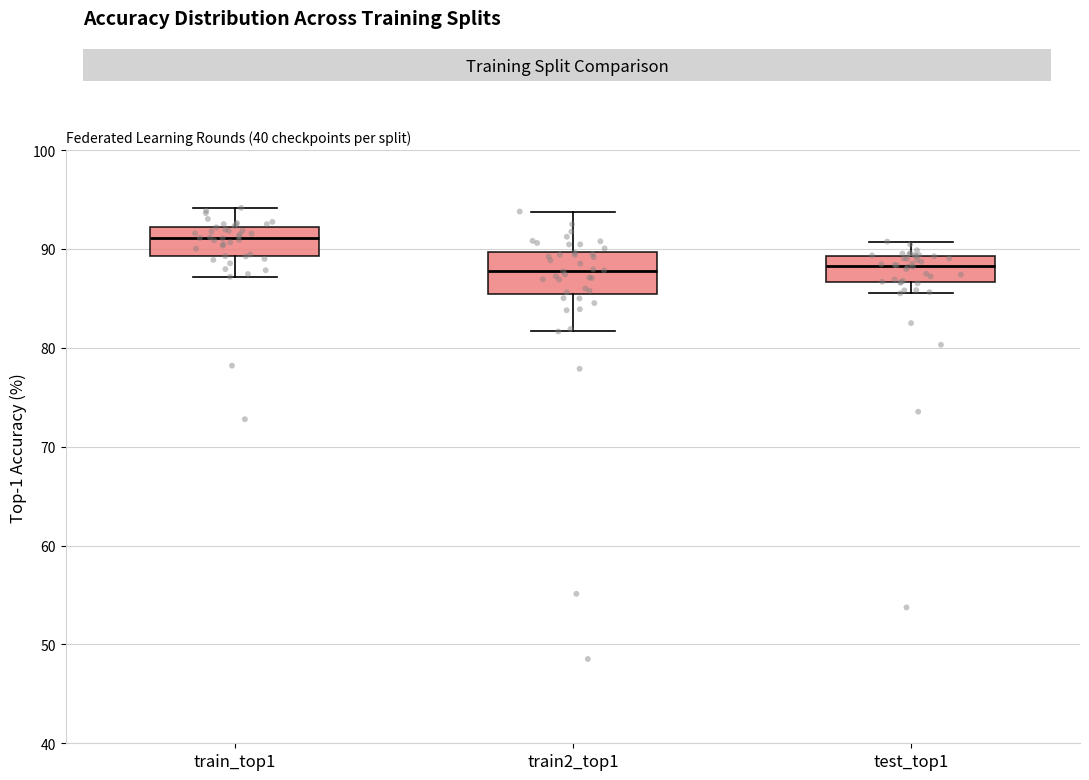

Reading left to right, read every box against the y-axis: the position of its median line, the range the box covers, and the ends of its whiskers. The values are not printed on the chart, so give them approximately, as read against the axis.

train_top1: median 91, box 89 to 92, whiskers 87 to 94
train2_top1: median 88, box 85 to 90, whiskers 82 to 94
test_top1: median 88, box 87 to 89, whiskers 86 to 91